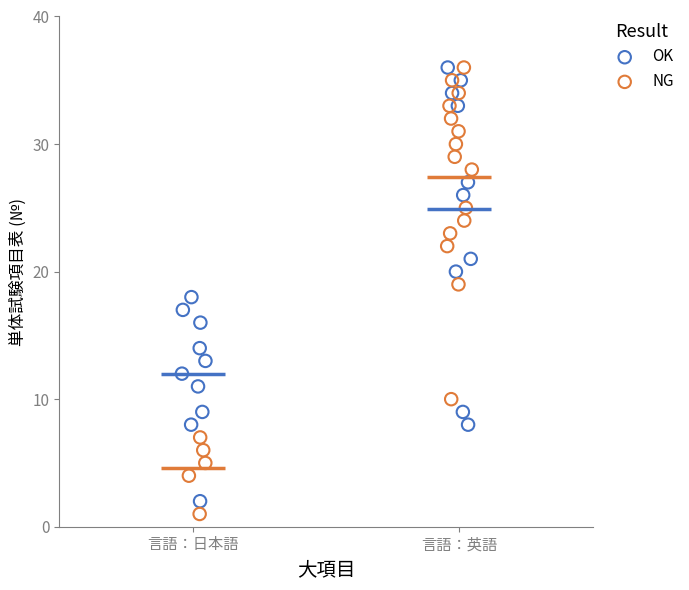

What are all the series names shown in the legend?

OK, NG